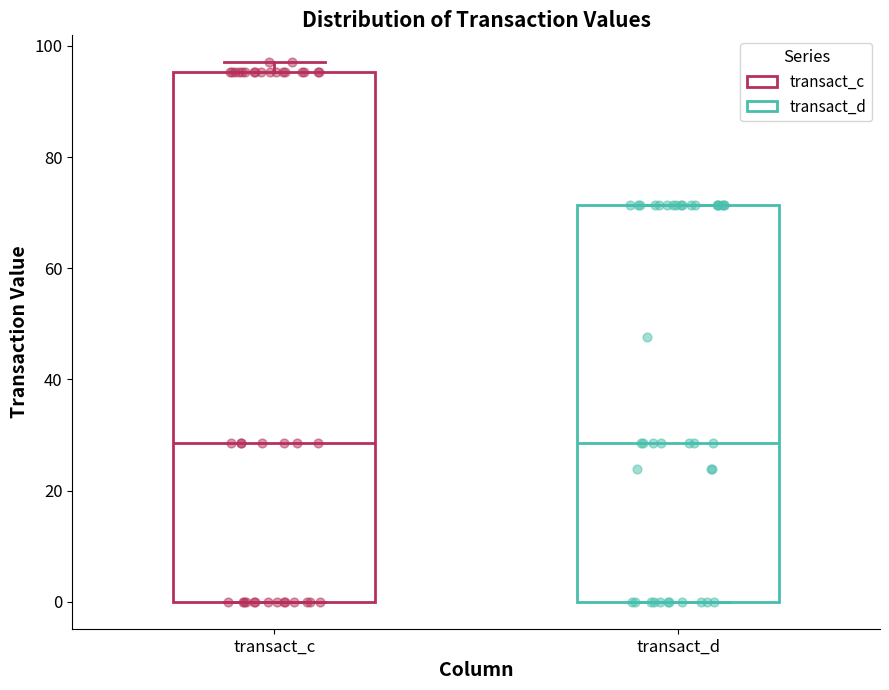

Which box is the tallest, from its lower edge to its upper edge?

transact_c